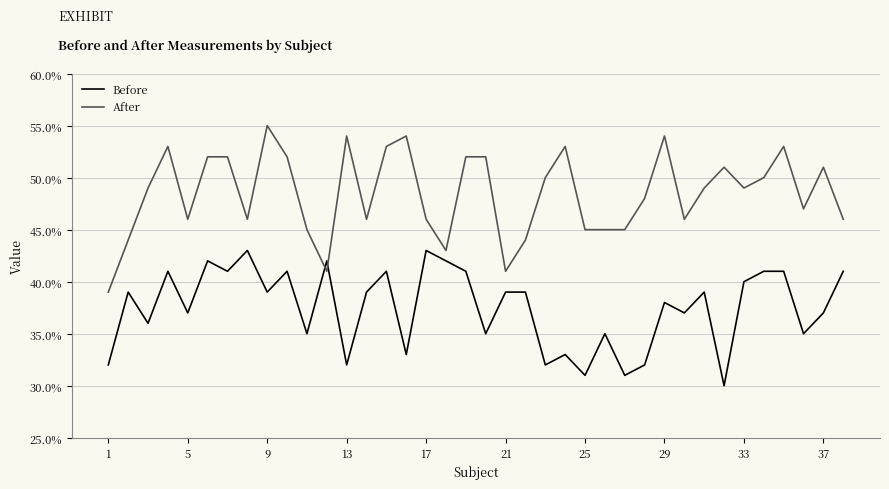

Does the chart have visible grid lines?

Yes